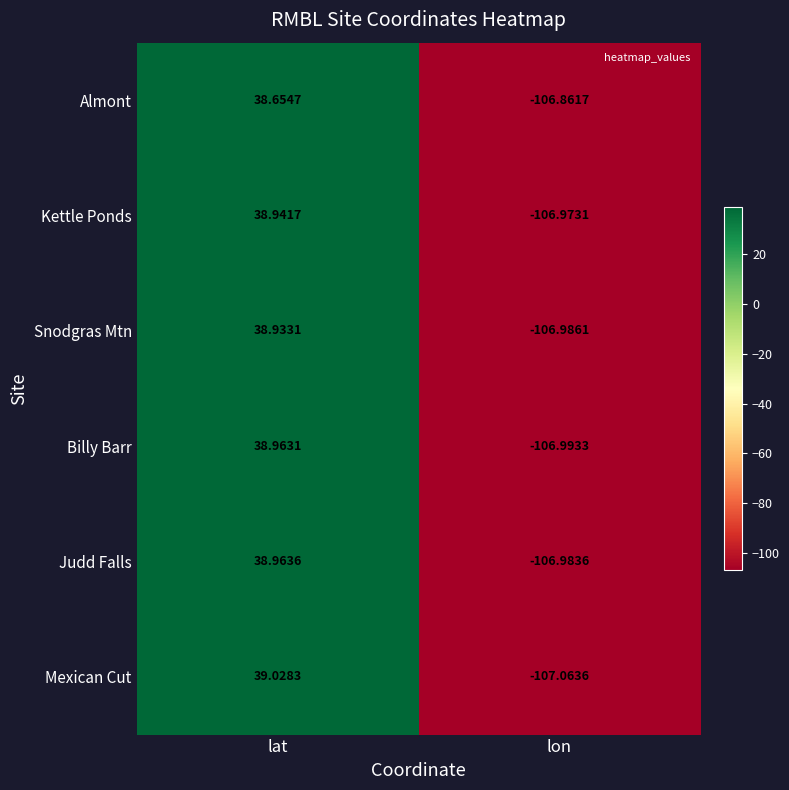

Rank the series by their maximum value, from lowest to highest.

Almont, Snodgras Mtn, Kettle Ponds, Billy Barr, Judd Falls, Mexican Cut